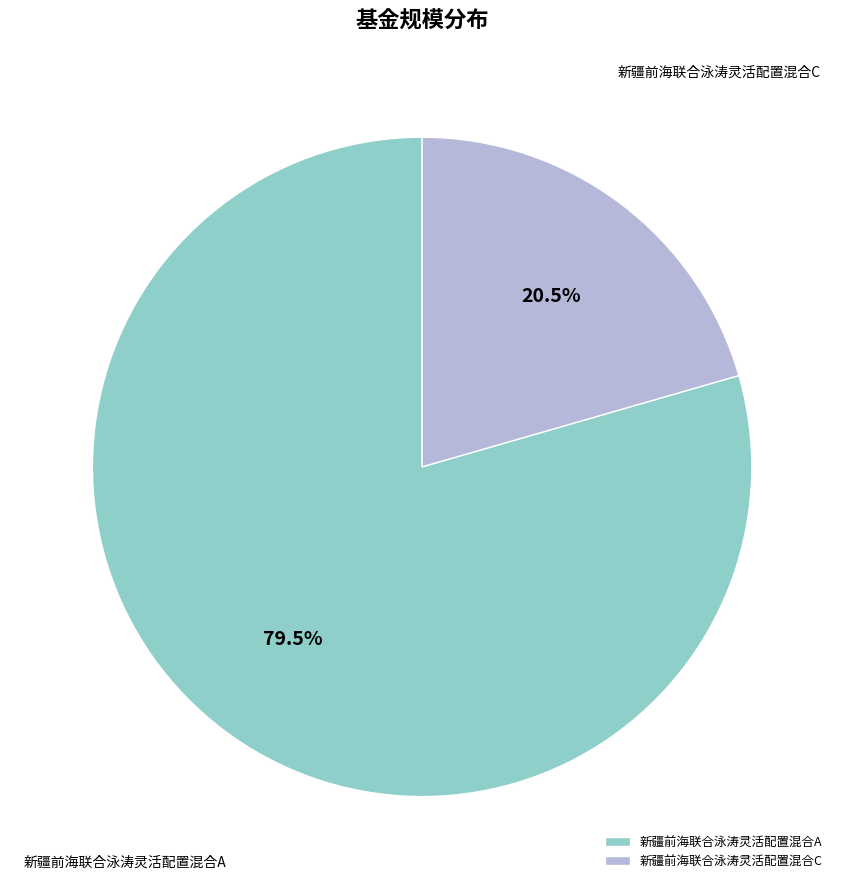

How many slices are in this pie chart?

2